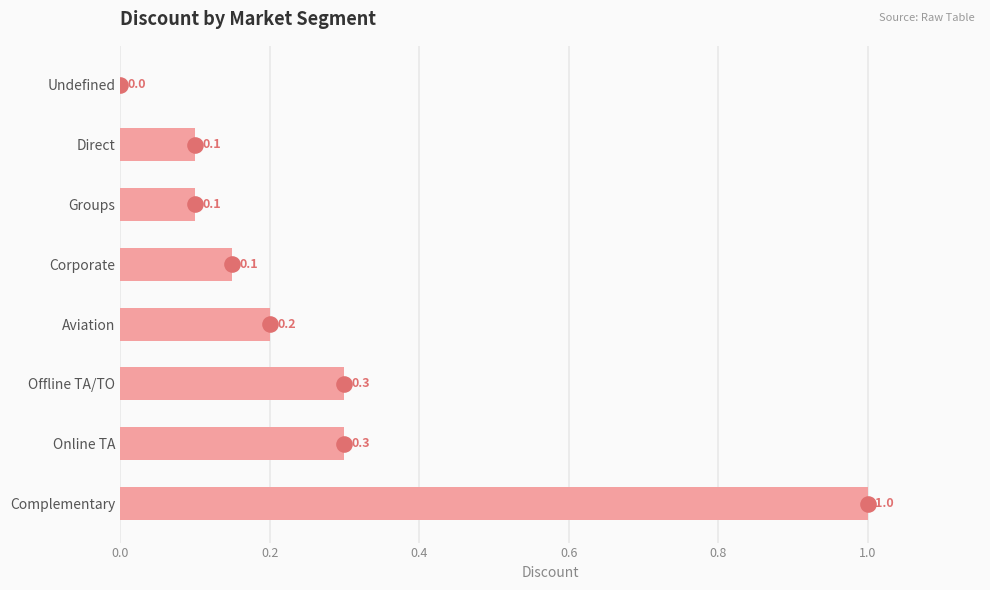

Between Corporate and Aviation, which is larger?

Aviation